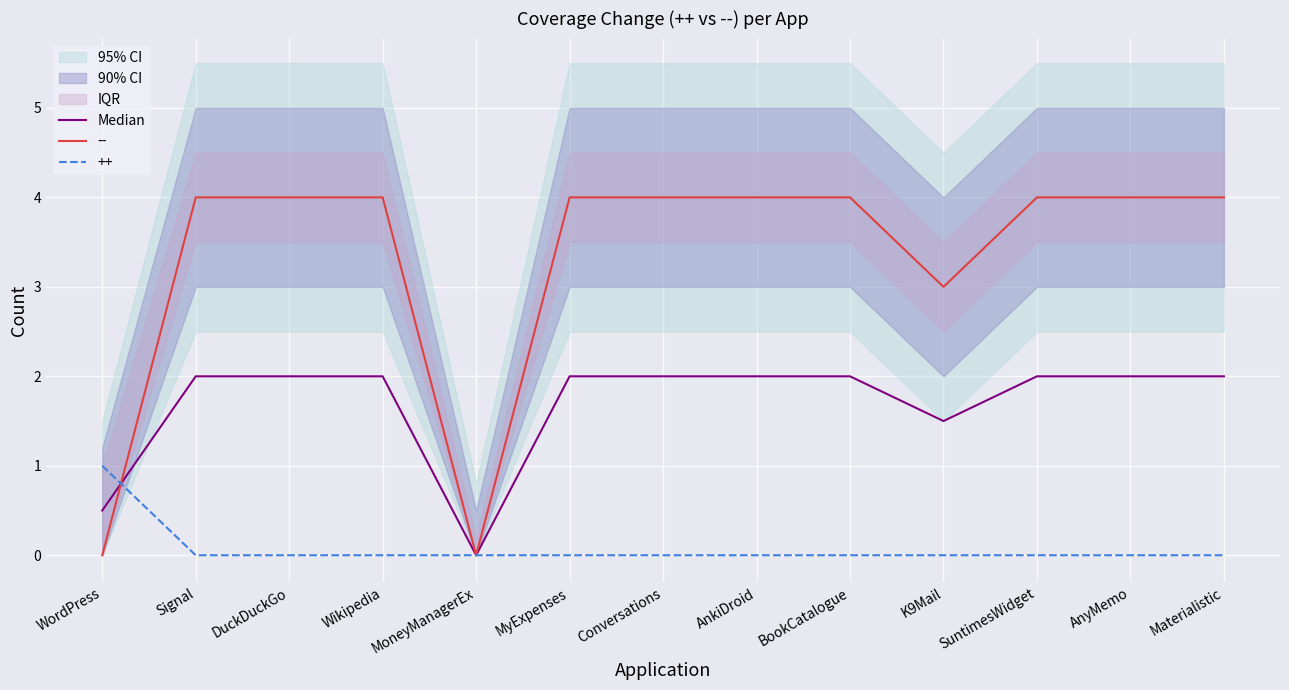

Where is the data nearest to the value 1?

WordPress